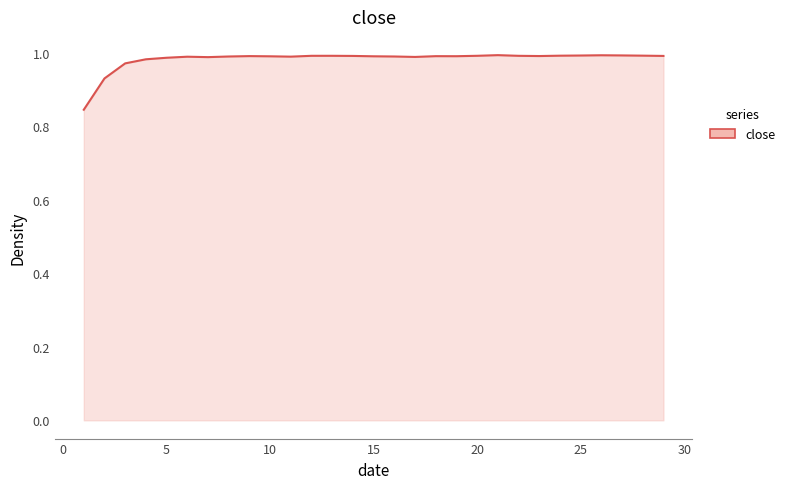

Is this an area chart (filled region under the line)?

Yes